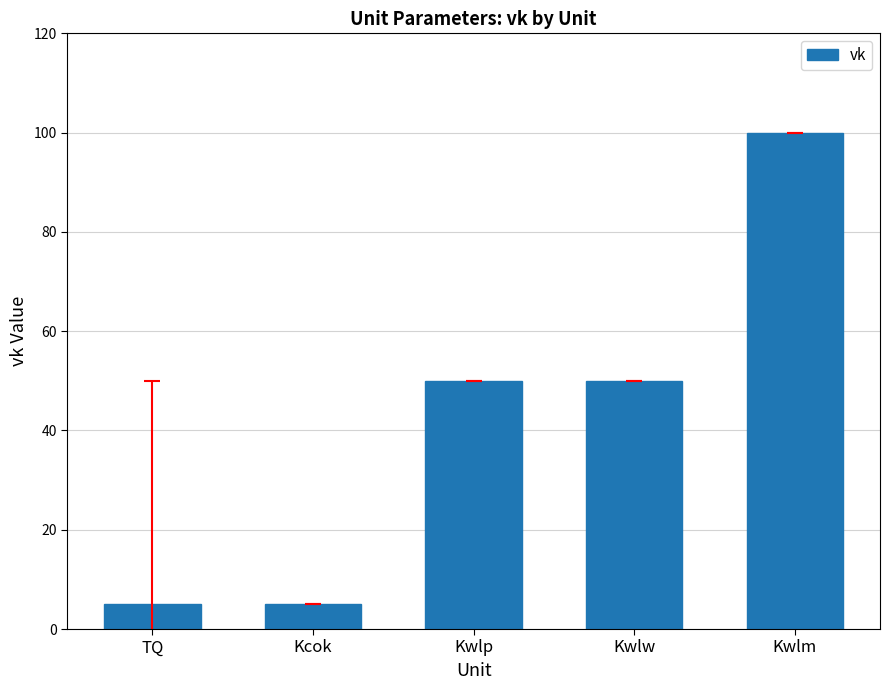

What is the smallest value displayed?

5